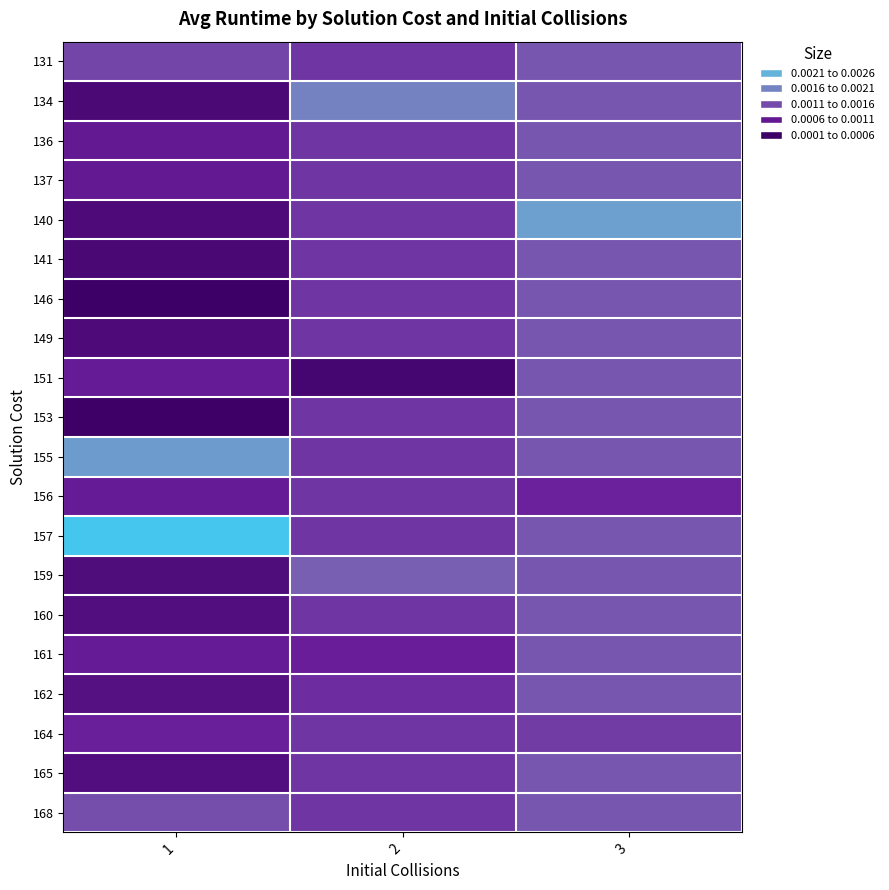

Which series has the largest range (max minus min)?

157